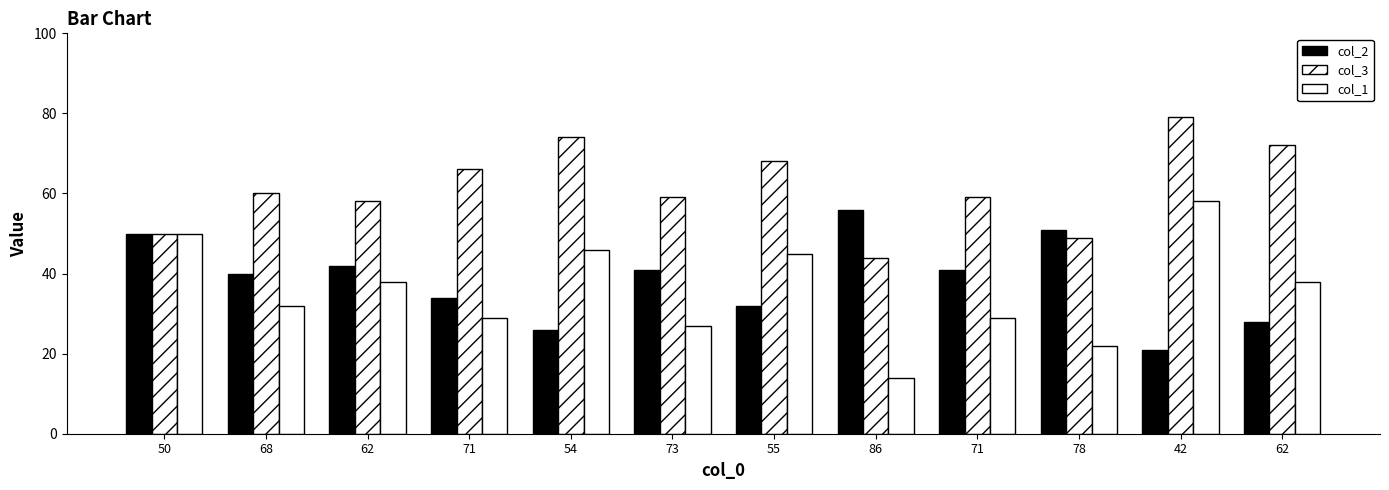

Reading left to right, transcribe all the data shown in this chart.

col_2: 50=50	68=40	62=42	71=34	54=26	73=41	55=32	86=56	71=41	78=51	42=21	62=28
col_3: 50=50	68=60	62=58	71=66	54=74	73=59	55=68	86=44	71=59	78=49	42=79	62=72
col_1: 50=50	68=32	62=38	71=29	54=46	73=27	55=45	86=14	71=29	78=22	42=58	62=38